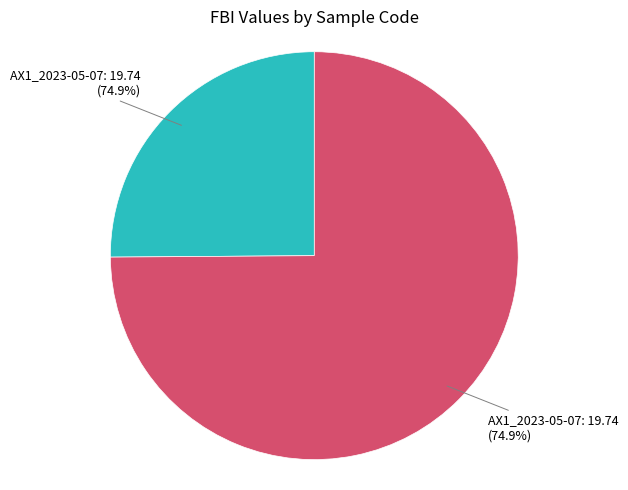

Which category has the biggest portion of the pie?

AX1_2023-05-07